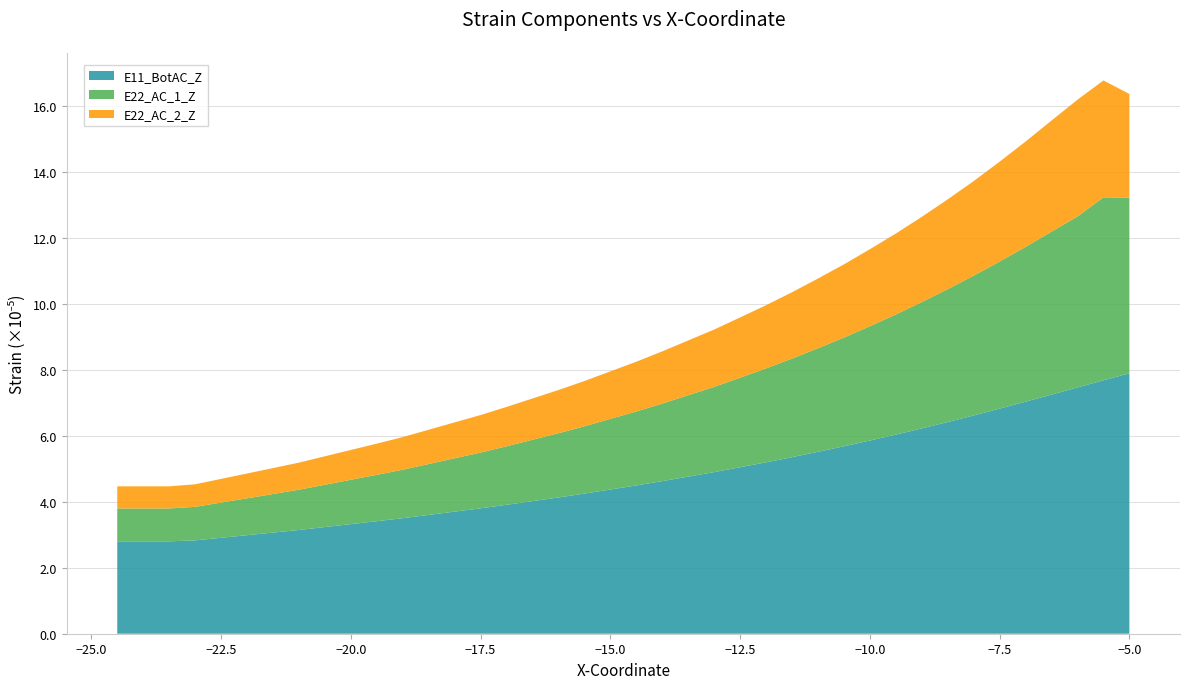

What is the total value across all series at −5.0?

16.4